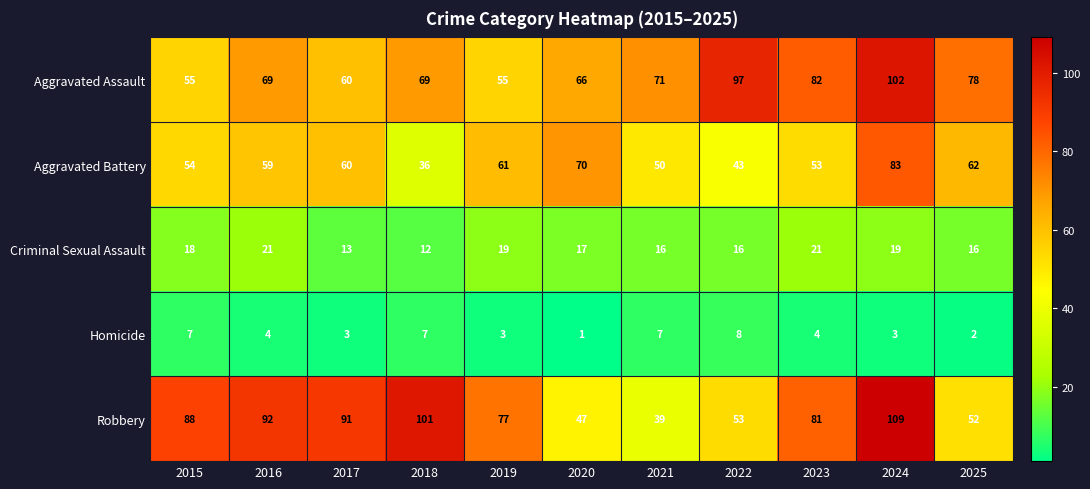

What is the sum of the Robbery values at 2021 and 2015?

127